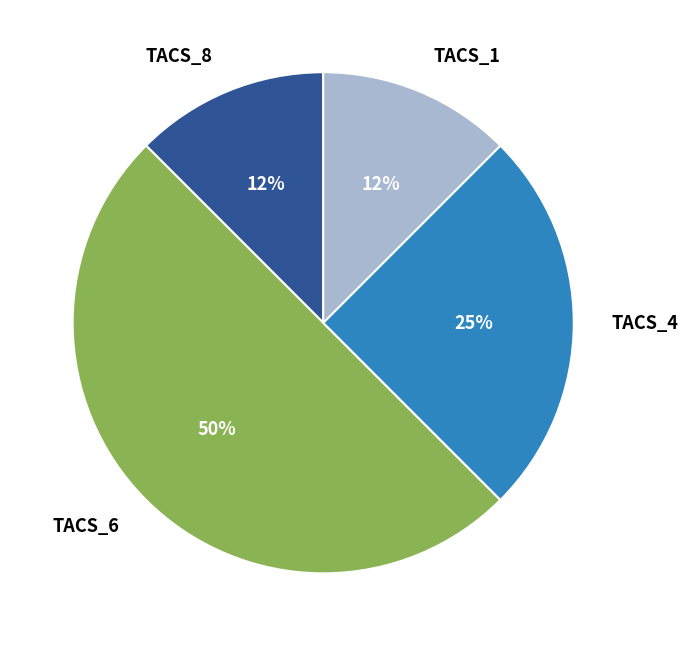

To the nearest percent, what is the average slice percentage?

25%